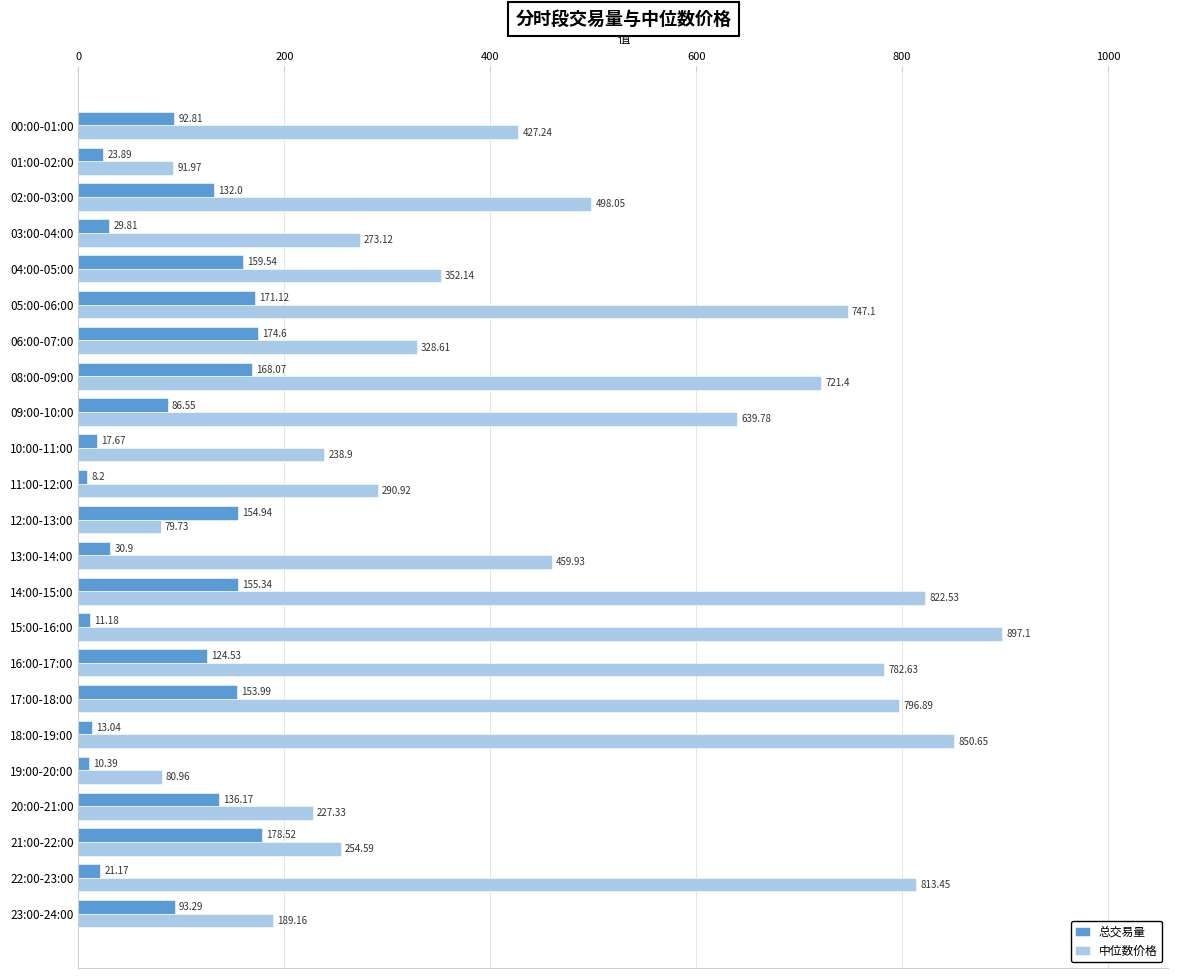

What are all the series names shown in the legend?

总交易量, 中位数价格